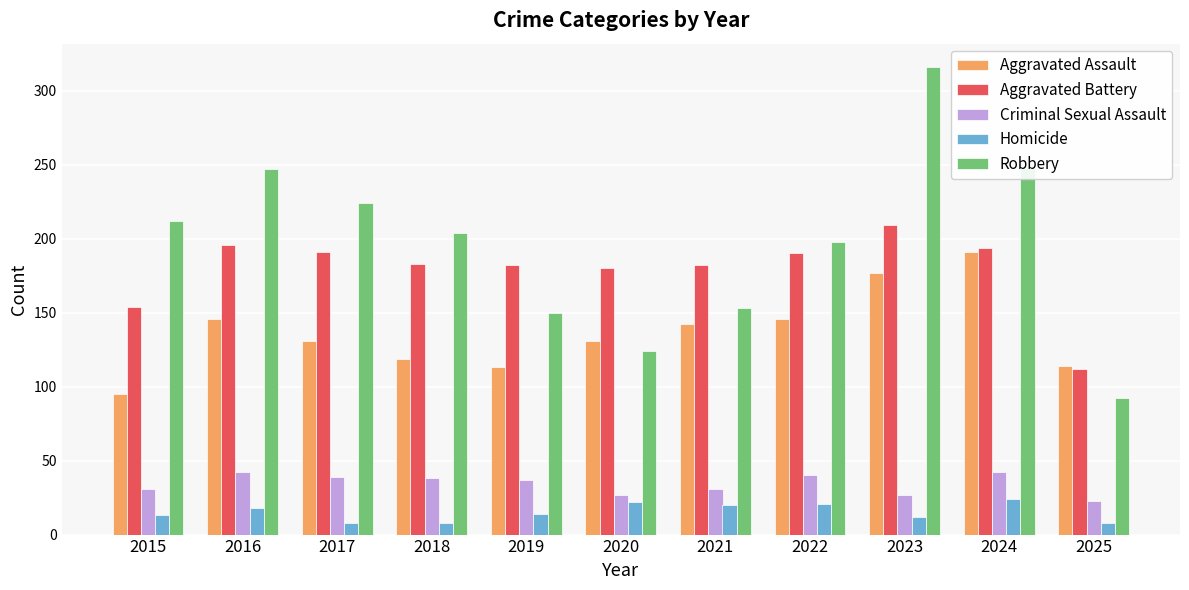

At how many categories does at least one series exceed 30?

11